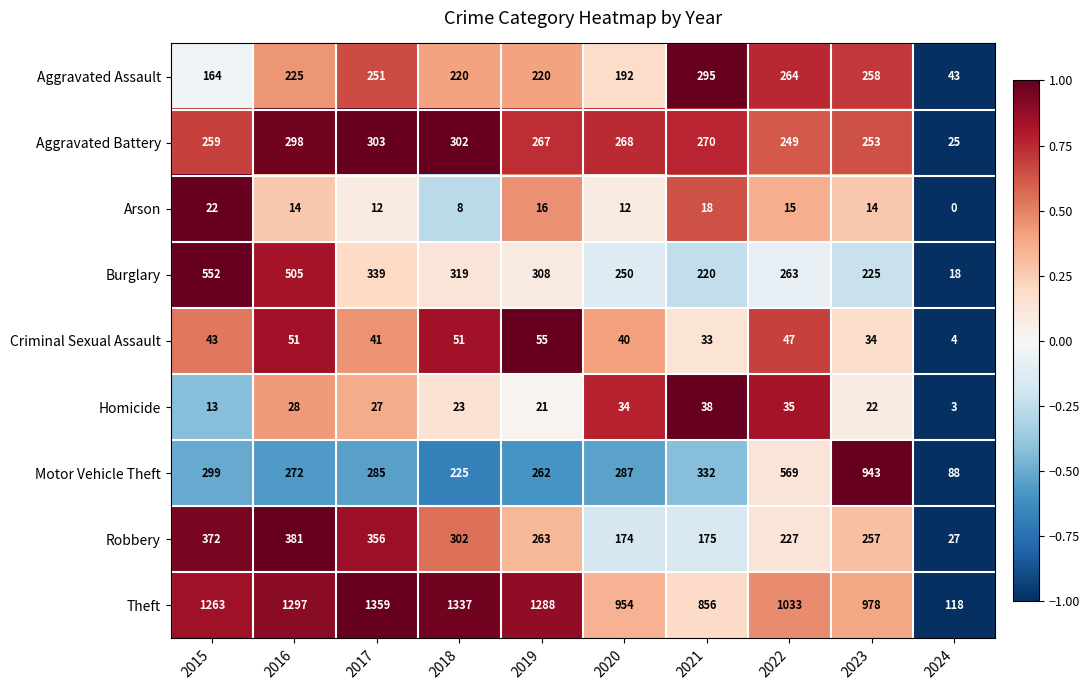

Between 2017 and 2024, which series saw the biggest shift?

Theft